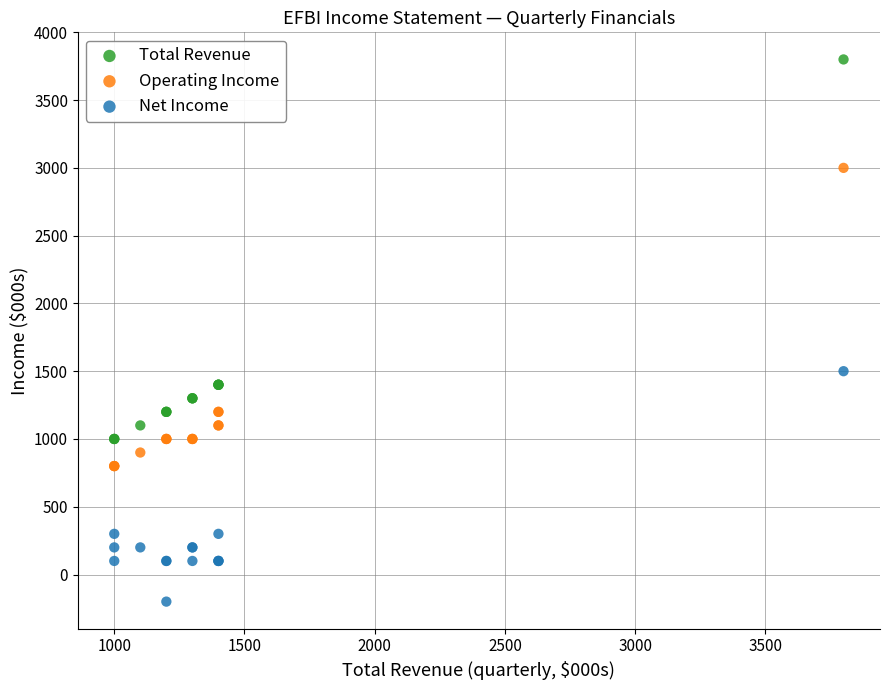

Which series reaches the maximum Y coordinate?

Total Revenue